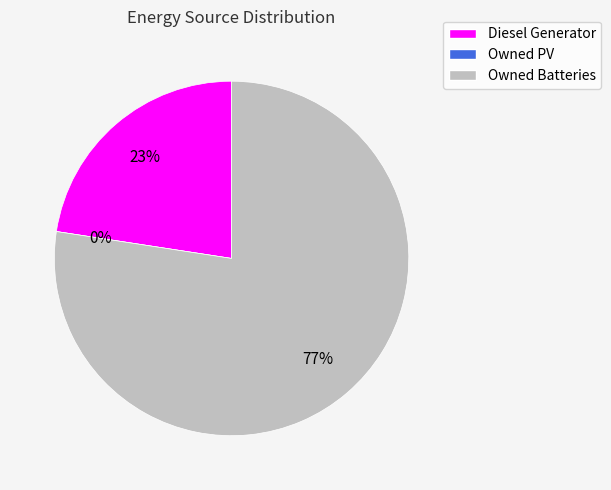

How many slices are in this pie chart?

3